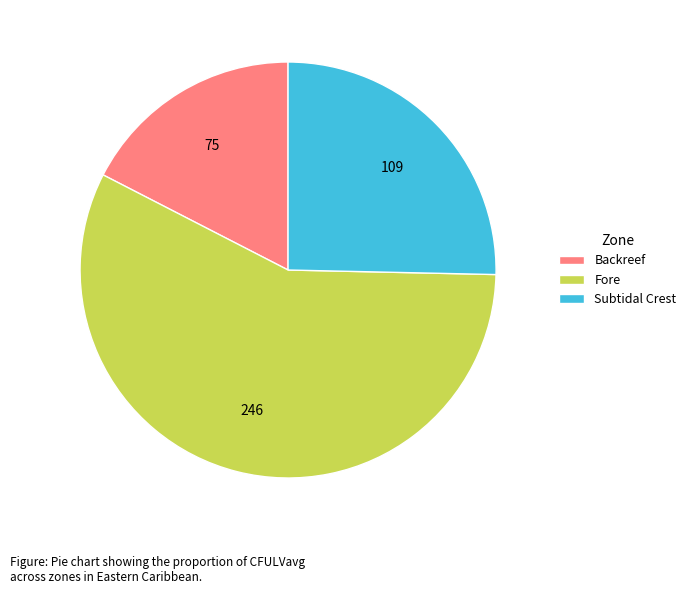

Do Backreef and Subtidal Crest together represent more than half of the pie?

No